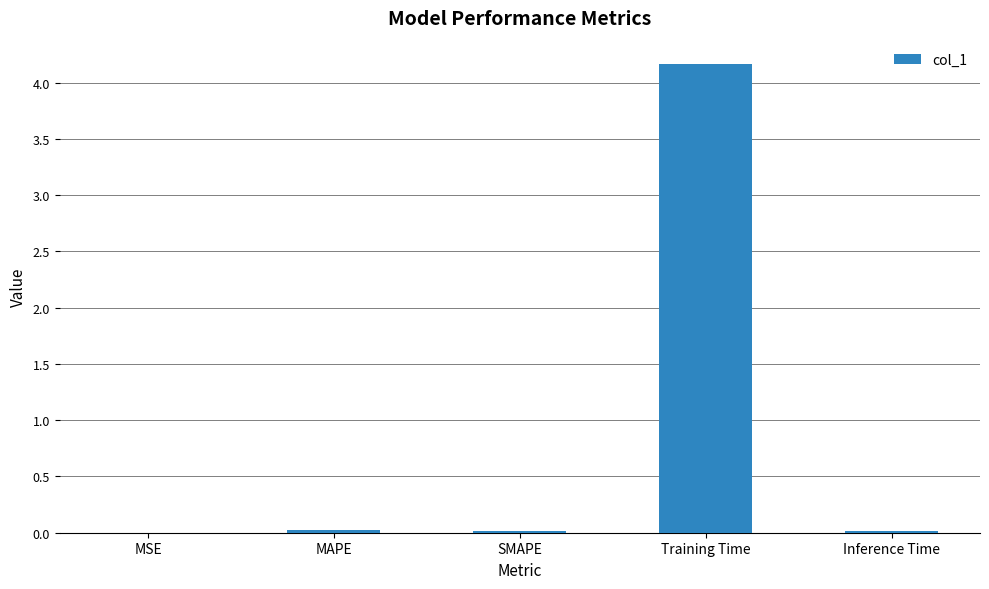

The chart shows a value of 2.7 at Training Time. True or false?

False